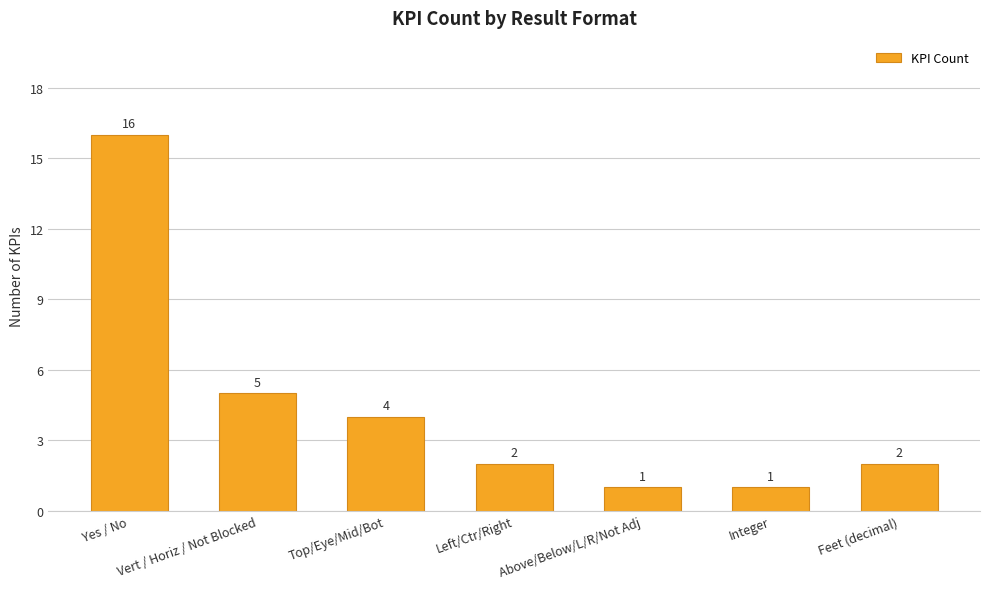

The value at Yes / No is 23. True or false?

False